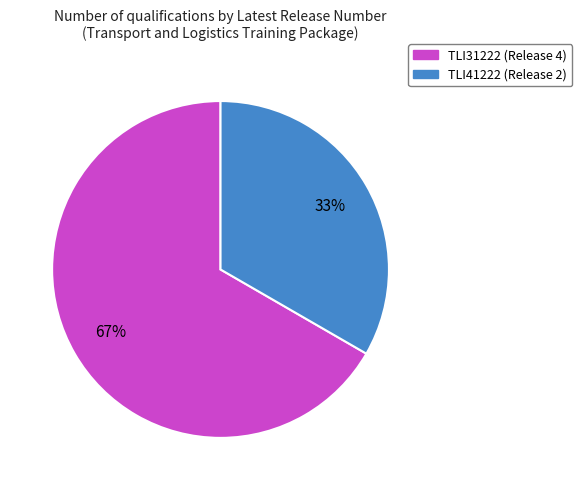

Is the sum of TLI41222 and TLI31222 greater than half?

Yes